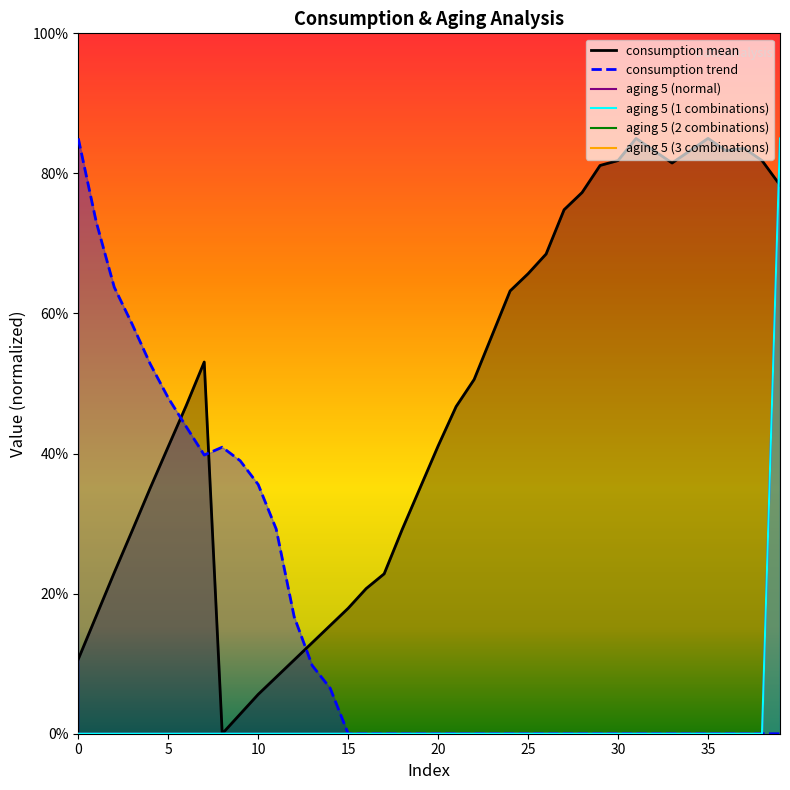

Rank the categories by aging 5 (1 combinations) value from lowest to highest.

0, 1, 2, 3, 4, 5, 6, 7, 8, 9, 10, 11, 12, 13, 14, 15, 16, 17, 18, 19, 20, 21, 22, 23, 24, 25, 26, 27, 28, 29, 30, 31, 32, 33, 34, 35, 36, 37, 38, 39